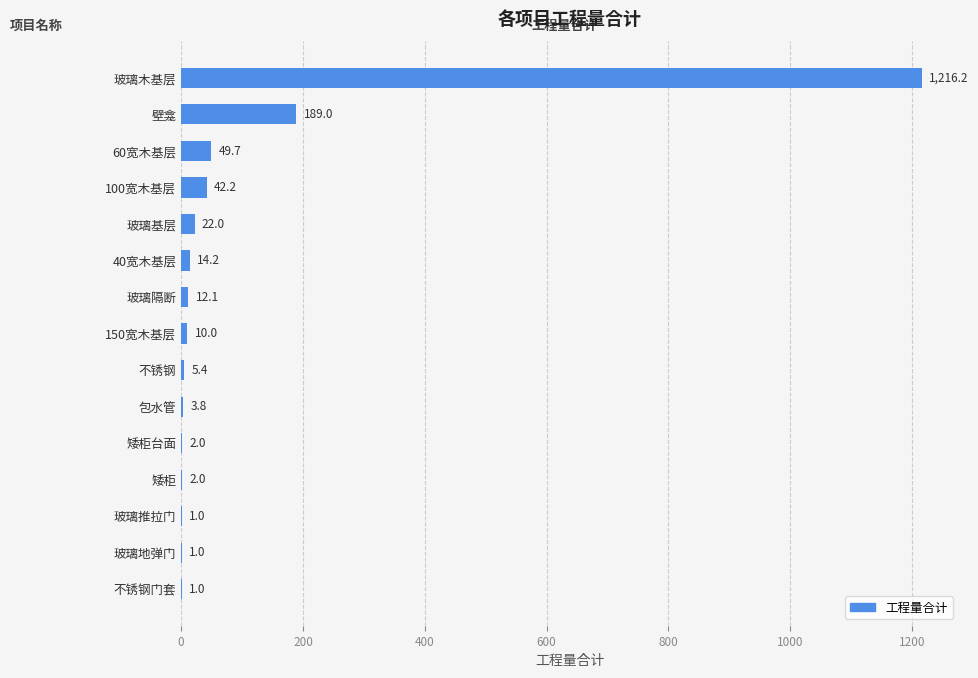

The chart shows a value of 72.6 at 壁龛. True or false?

False